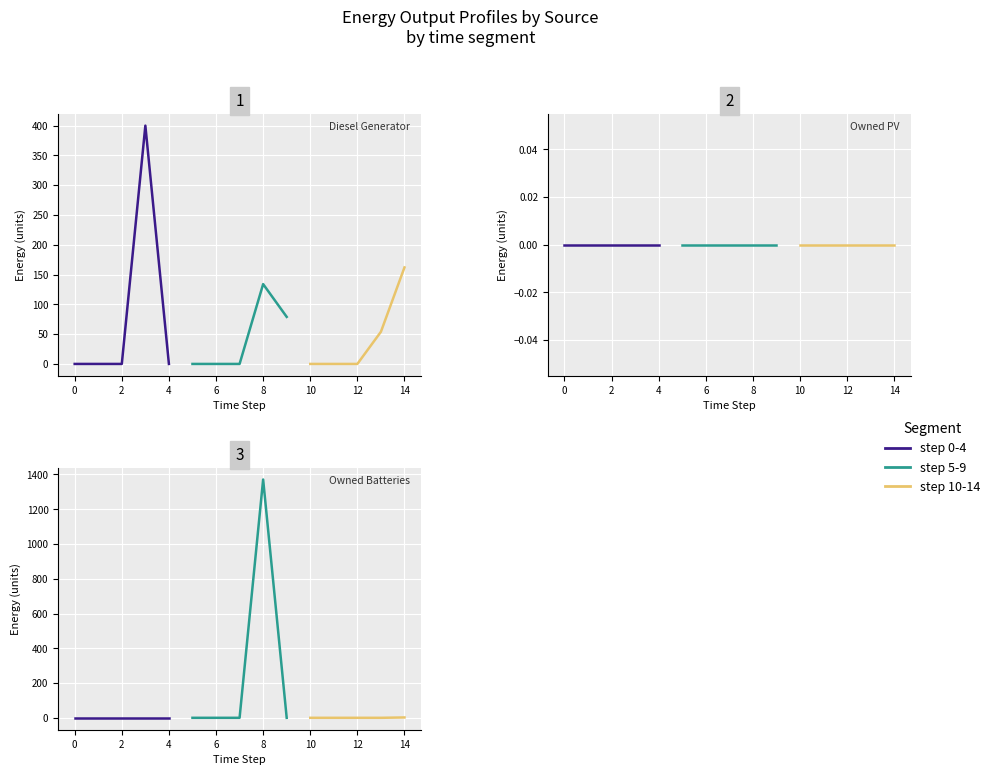

The step 5-9 series shows 0 at 6. True or false?

True